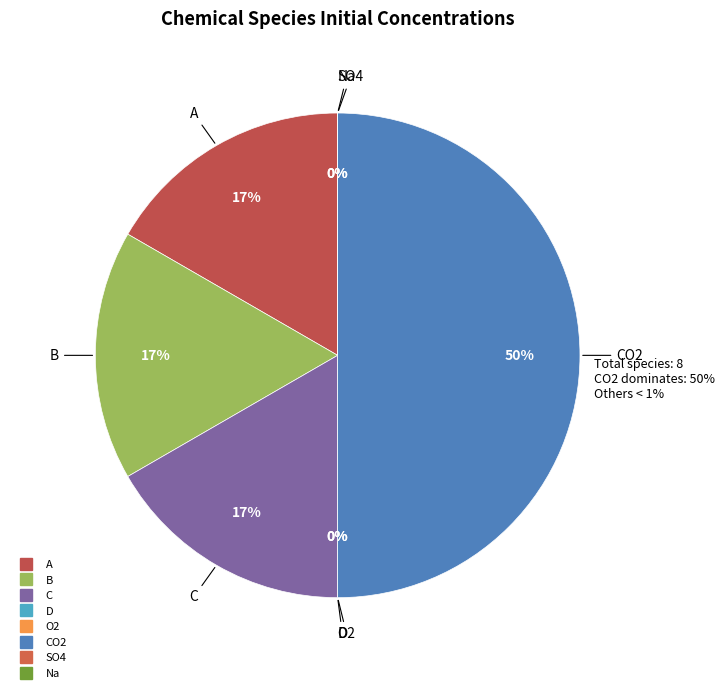

To the nearest percent, what is the average slice percentage?

12%